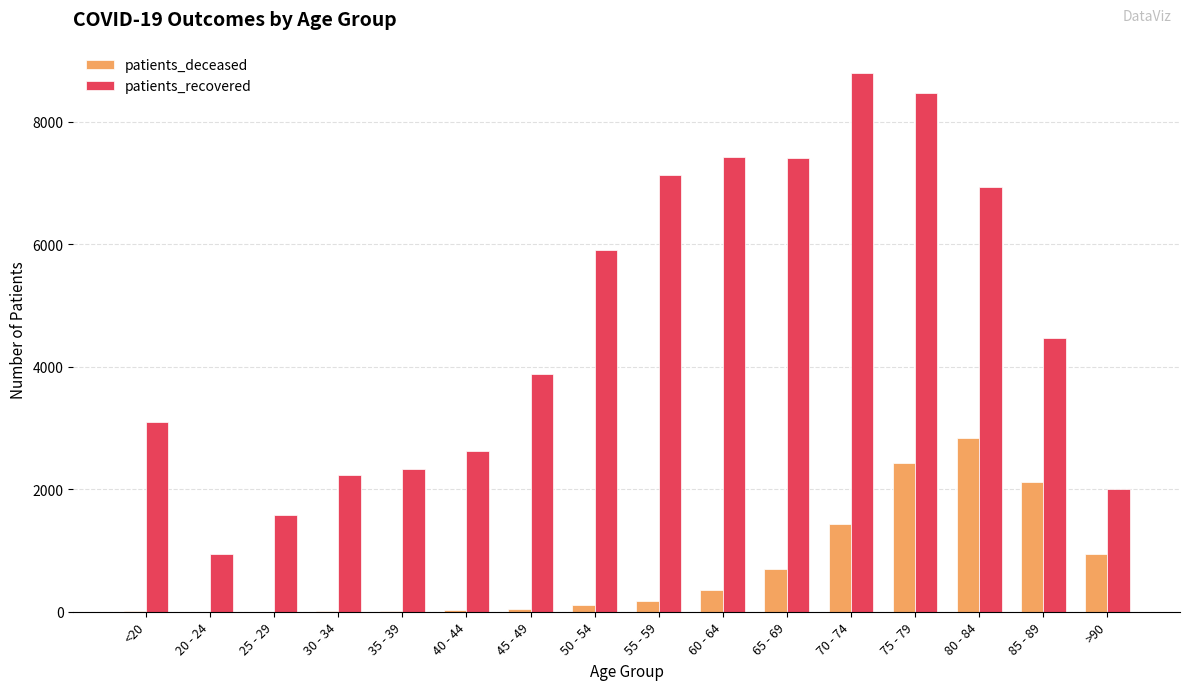

What is the sum of all patients_deceased values?

11189